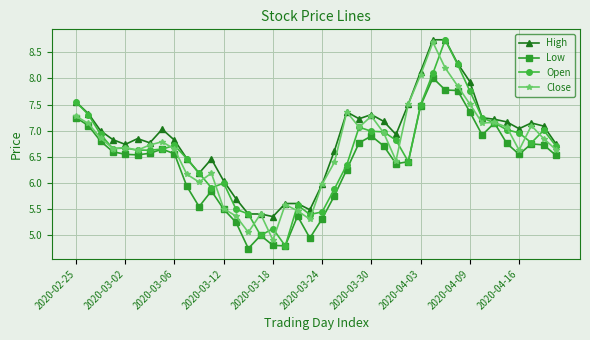

True or false: High and Low cross at least once.

False